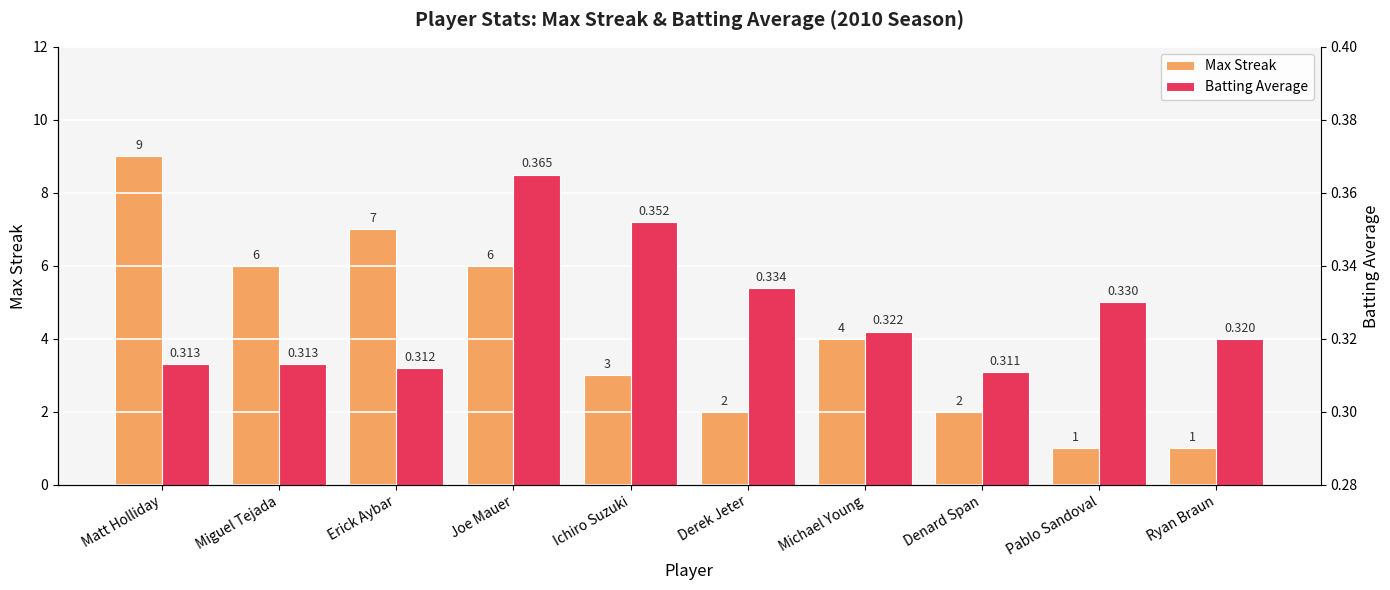

What is the difference between the second highest and minimum values in the Max Streak series?

6.0